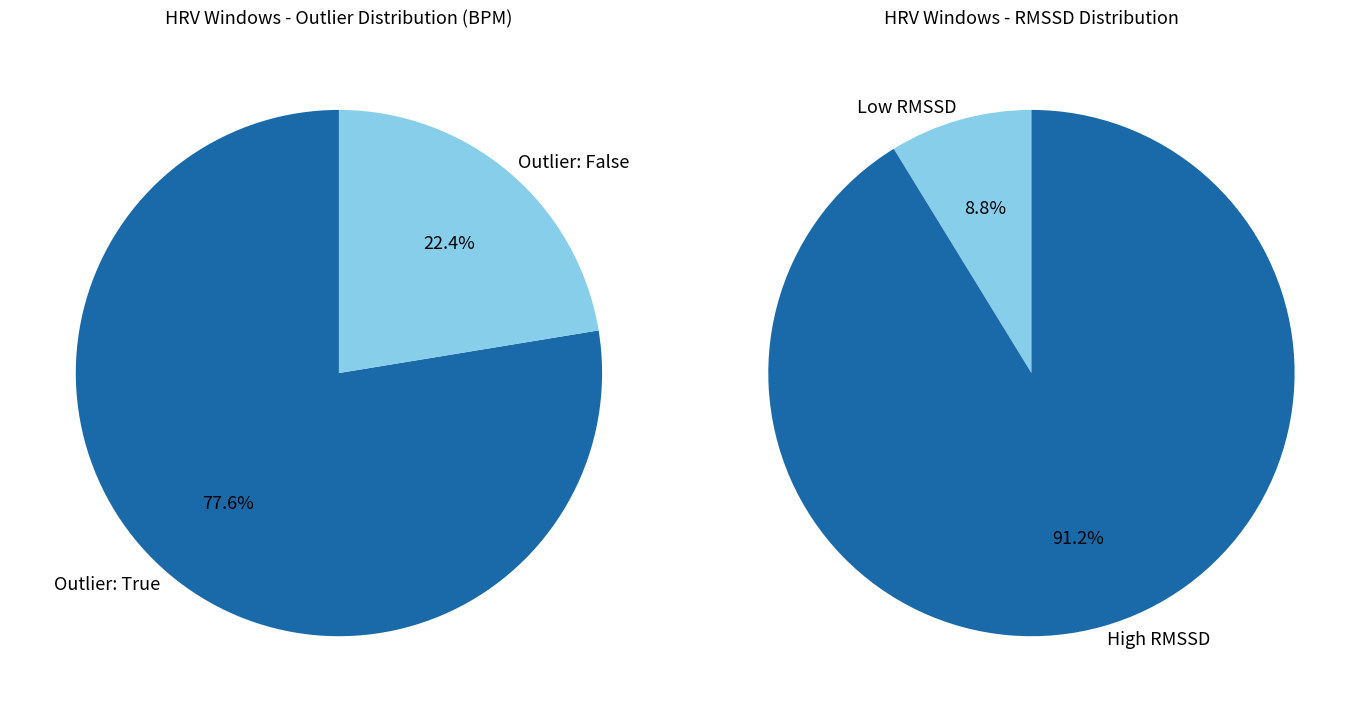

Is 1 the majority of the pie?

No